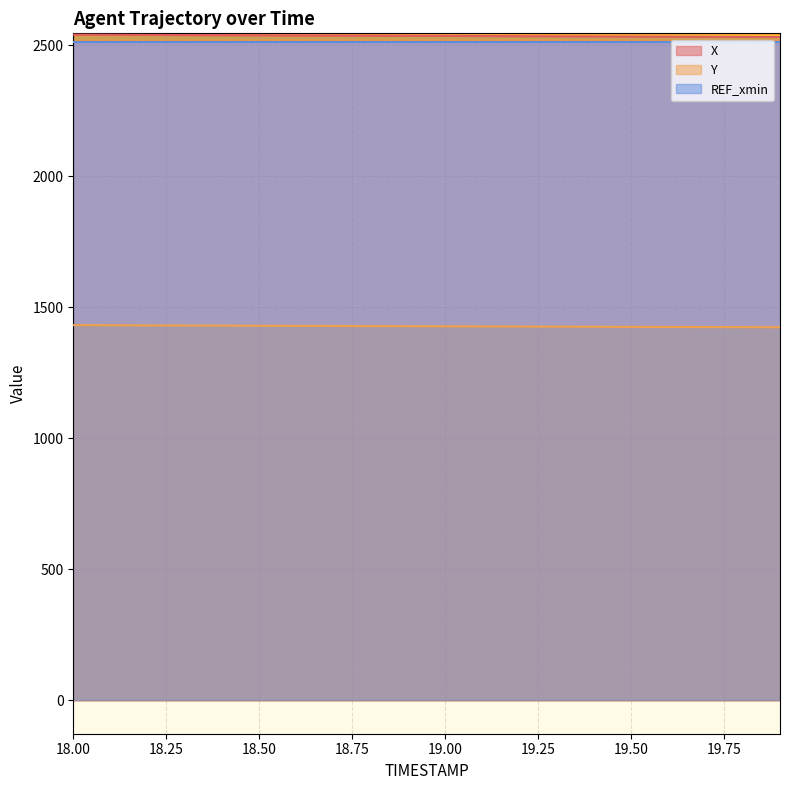

What are all the series names shown in the legend?

X, Y, REF_xmin